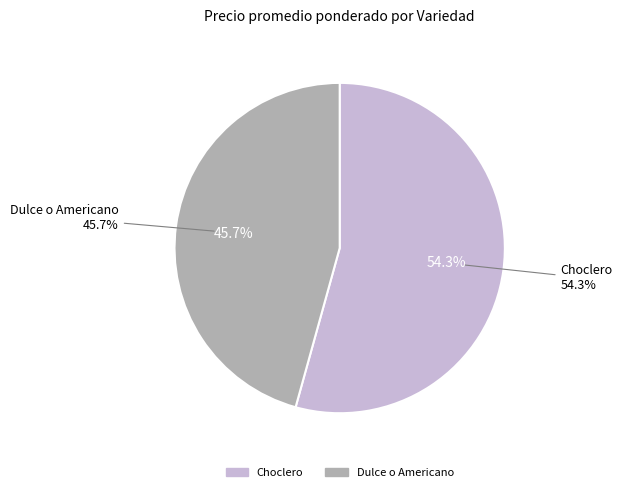

Does 19 represent more than half of the total?

No